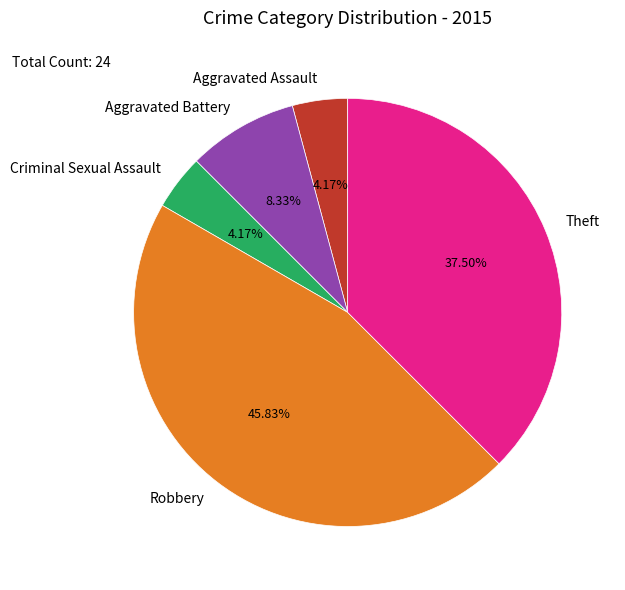

True or false: Criminal Sexual Assault accounts for 17% of the total.

False